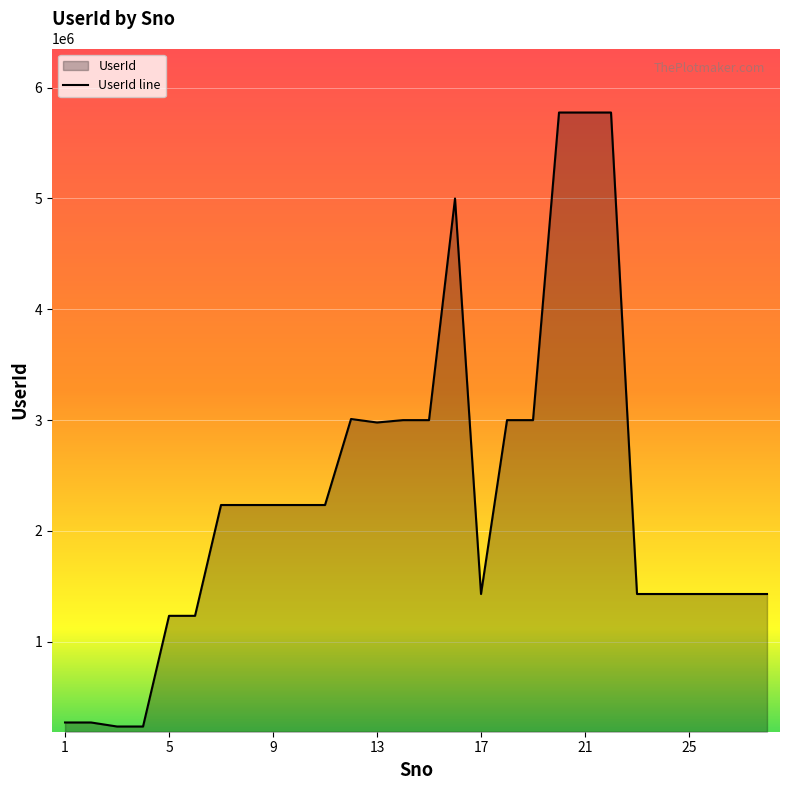

Which has a higher value, 12 or 25?

12